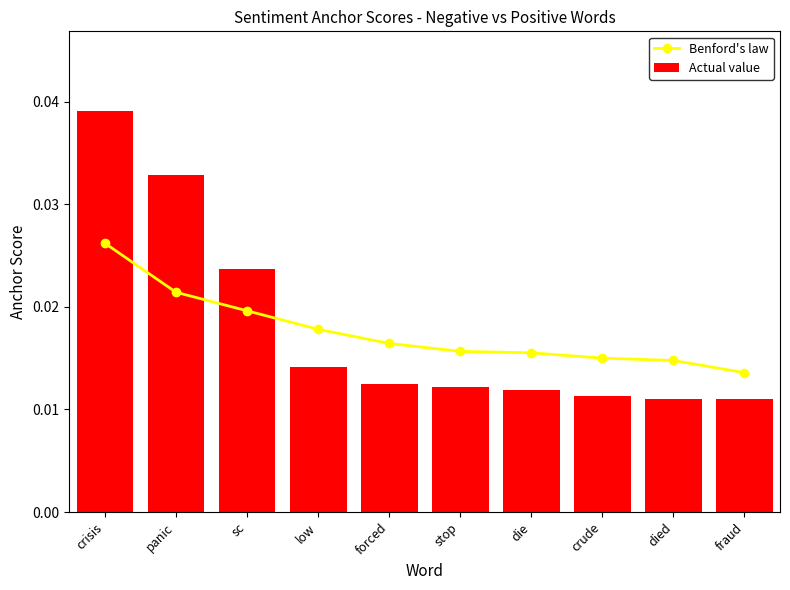

Count the Actual value values in the range 0 to 1.

10